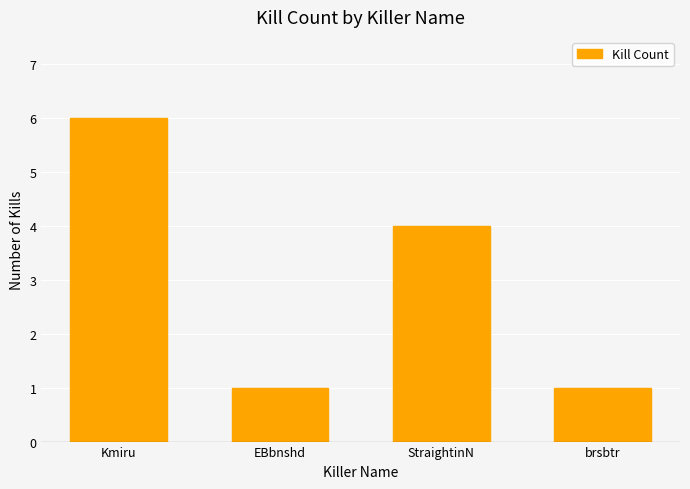

What is the label of the 2nd bar from the left?

EBbnshd